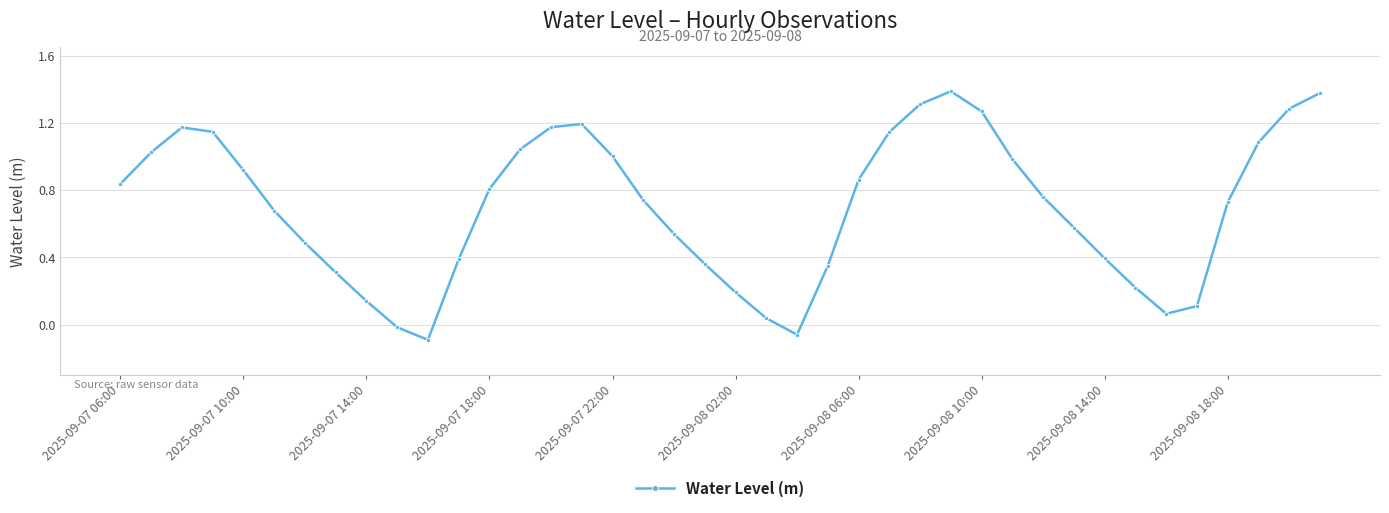

True or false: there are more than 1 points higher than both neighbors.

True